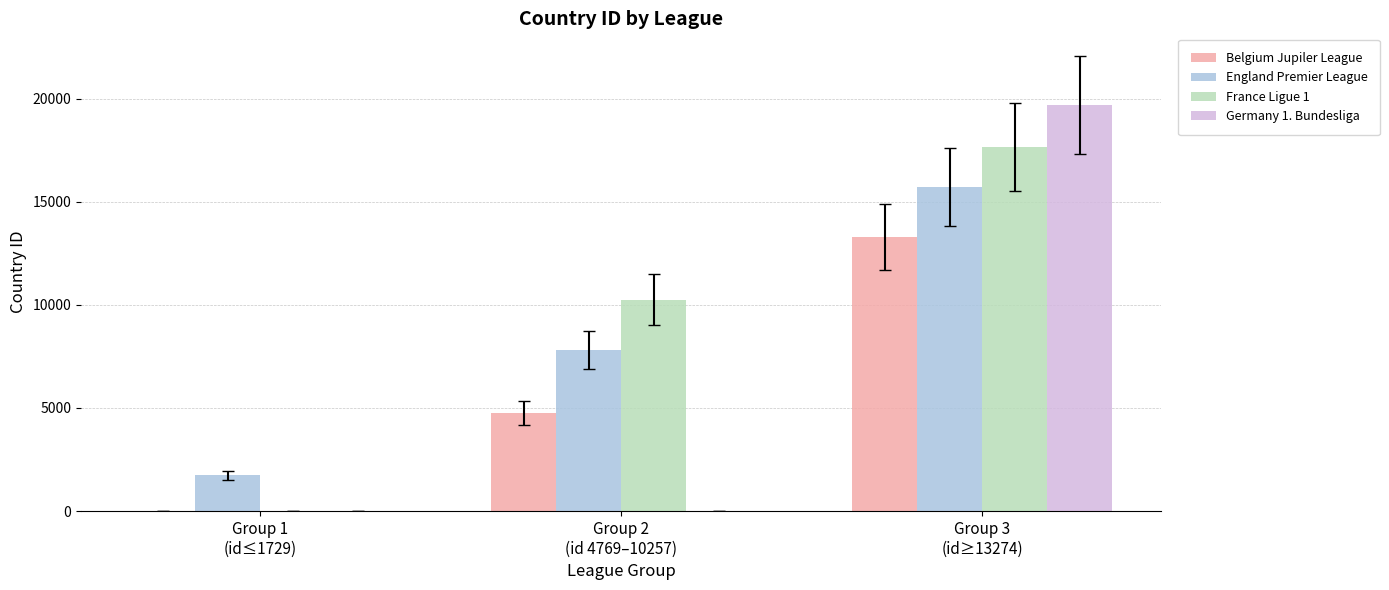

How many groups of bars are there?

3